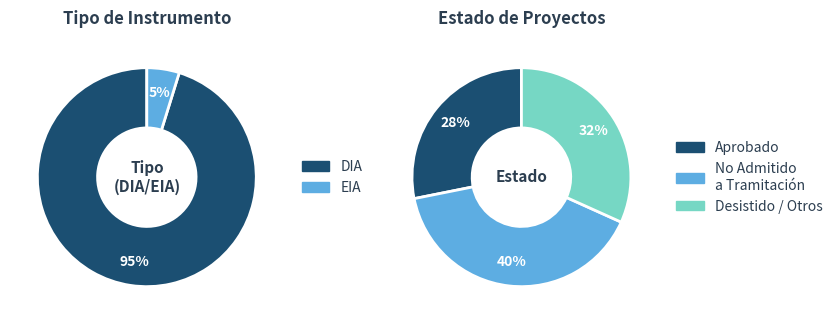

Which slice is the largest?

DIA